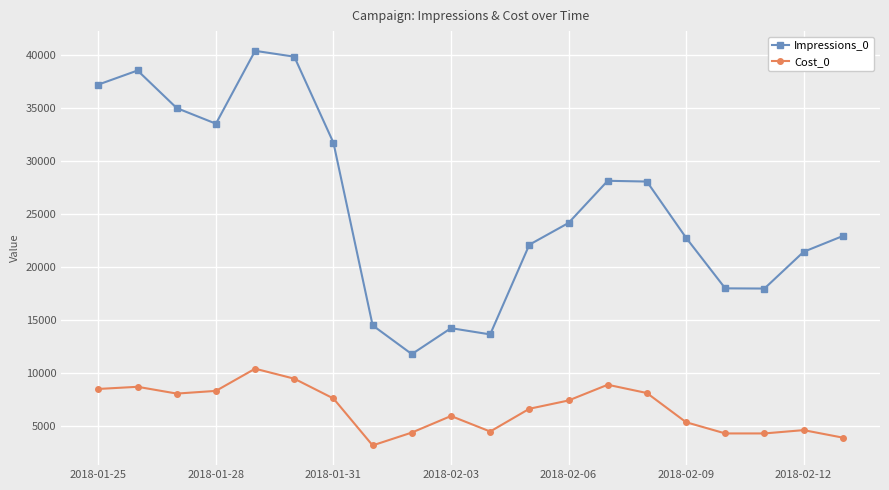

What is the value of the Cost_0 point at the 20th from the left?

3868.5